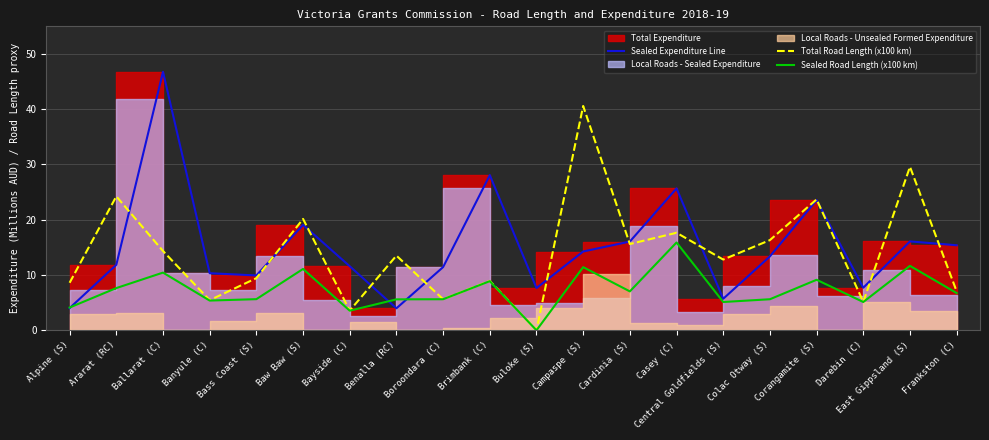

Does the chart have visible grid lines?

Yes